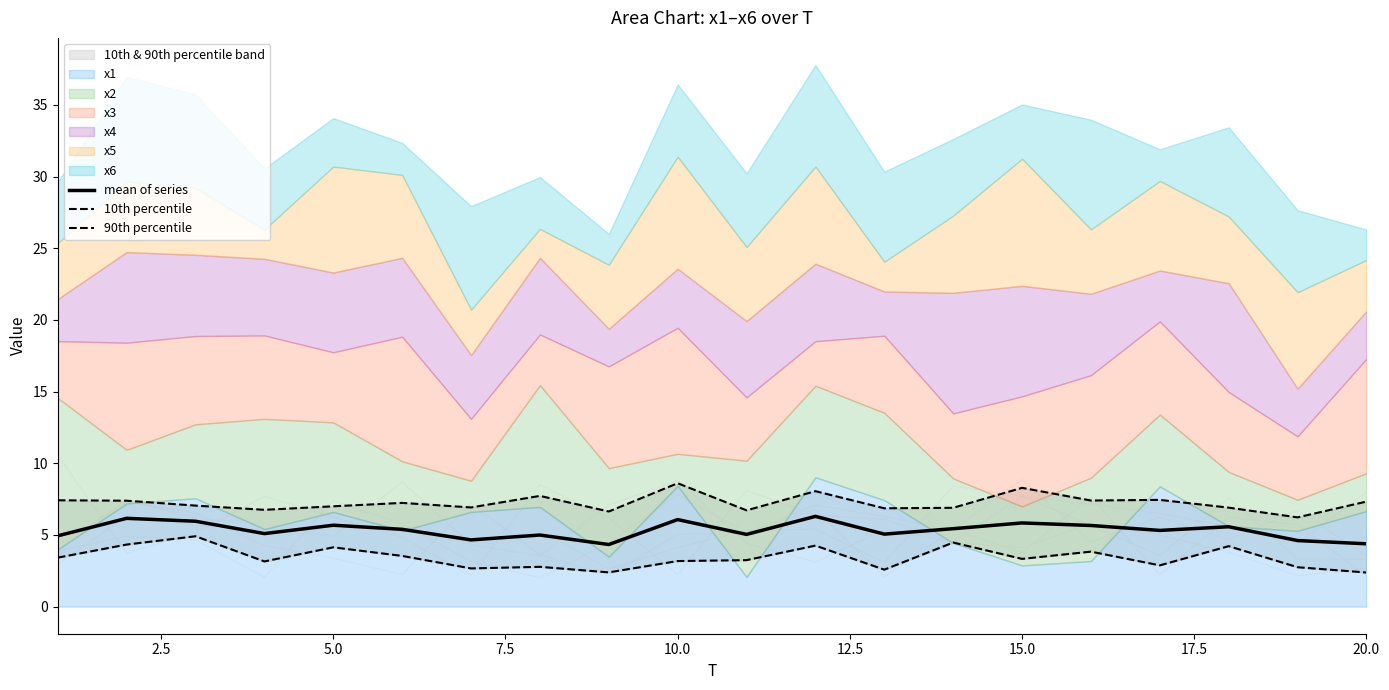

True or false: mean of series and 10th percentile cross at least once.

False